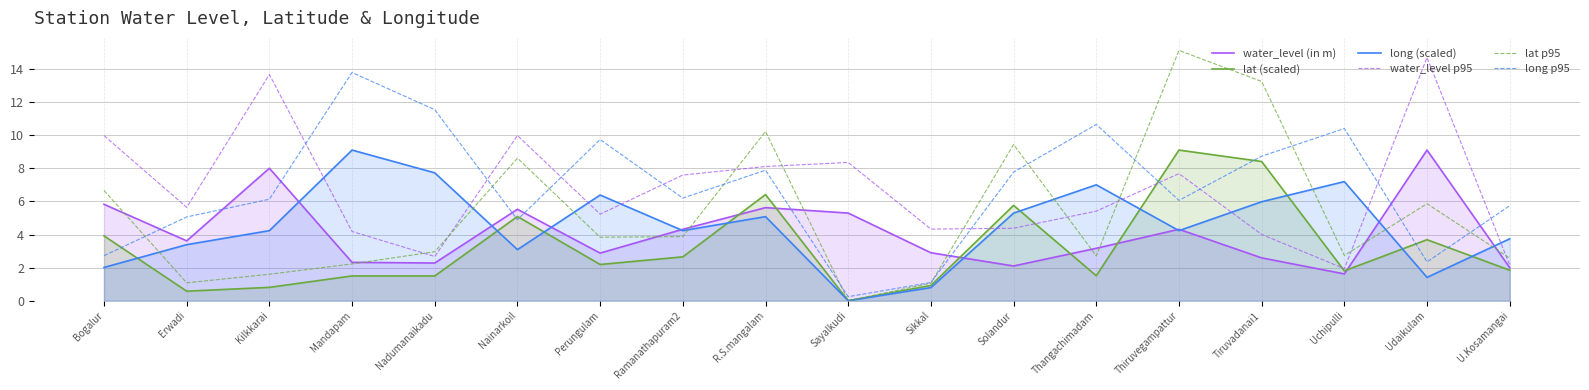

Which series has the widest spread of values?

lat p95